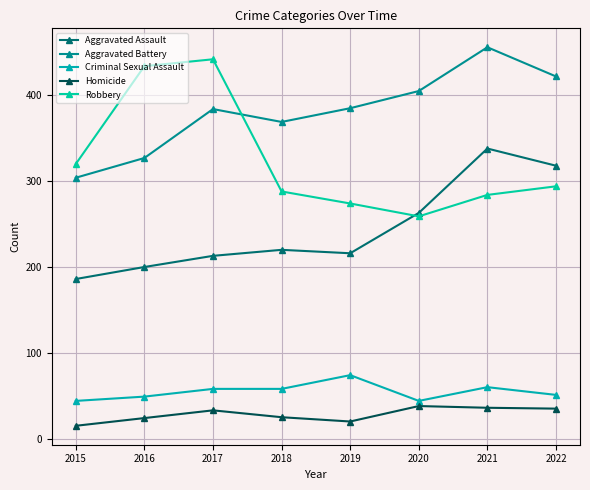

How many values in the Homicide series are below 33?

4